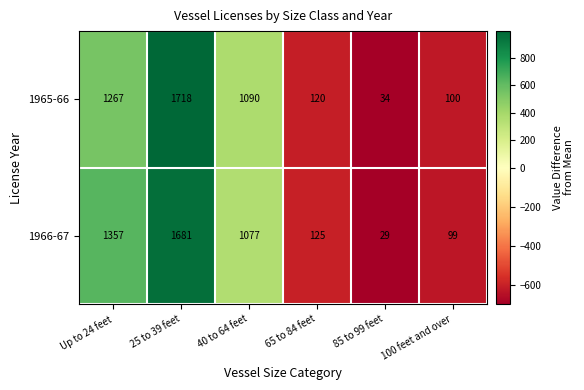

Which series has the largest range (max minus min)?

1965-66